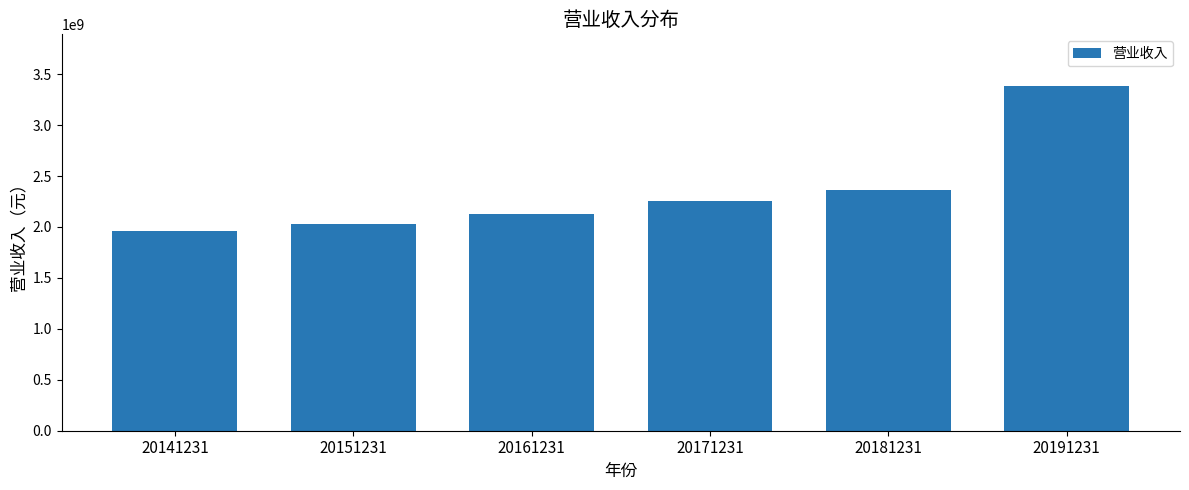

How many bars are there in total?

6